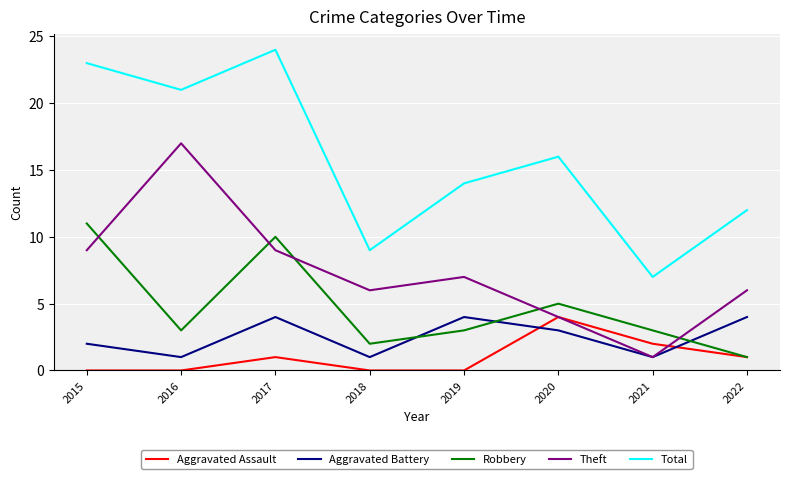

Which label corresponds to the largest value in the chart?

2017